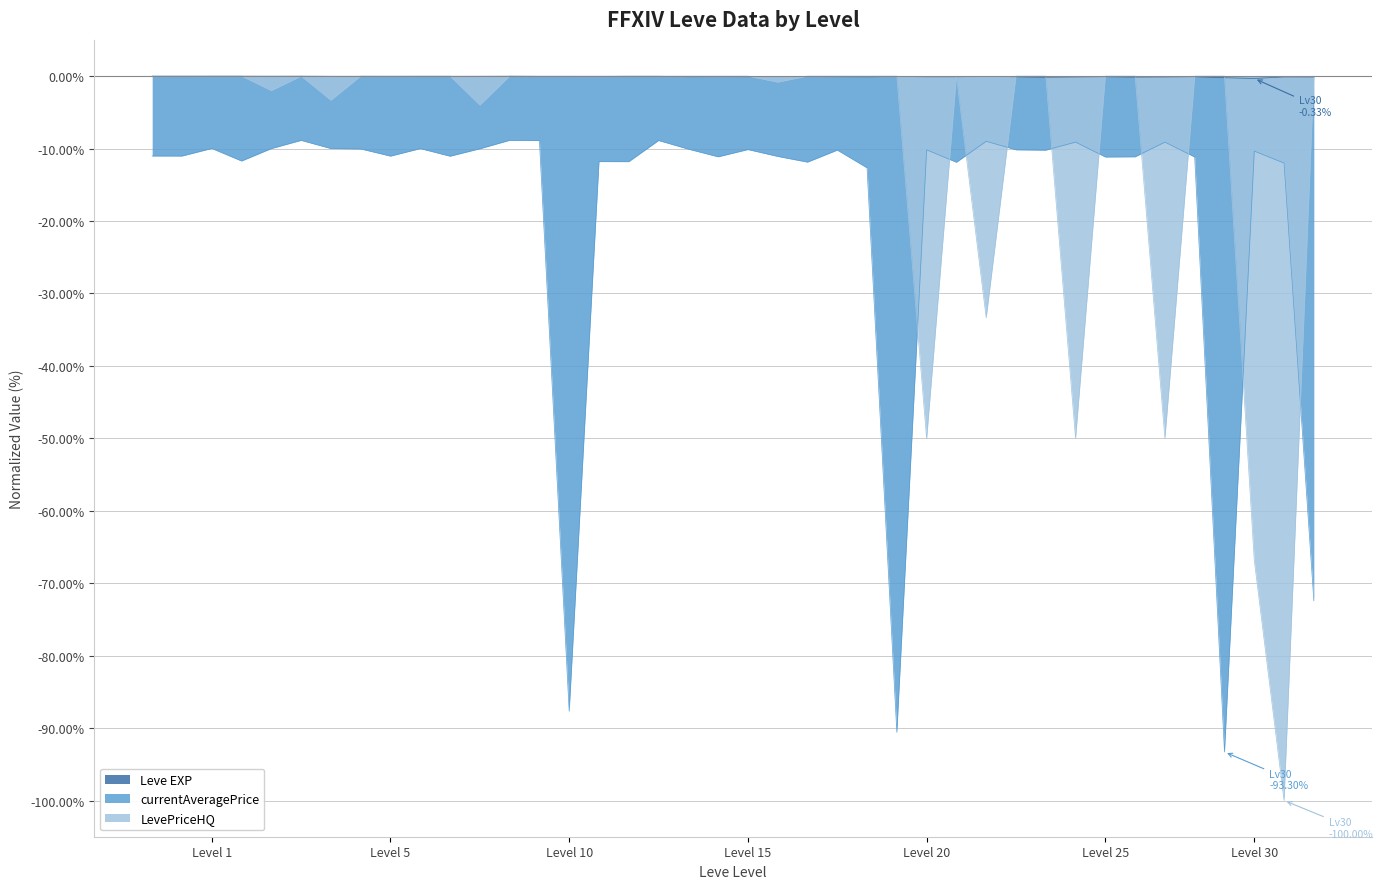

True or false: LevePriceHQ has more than 2 points higher than both neighbors.

False